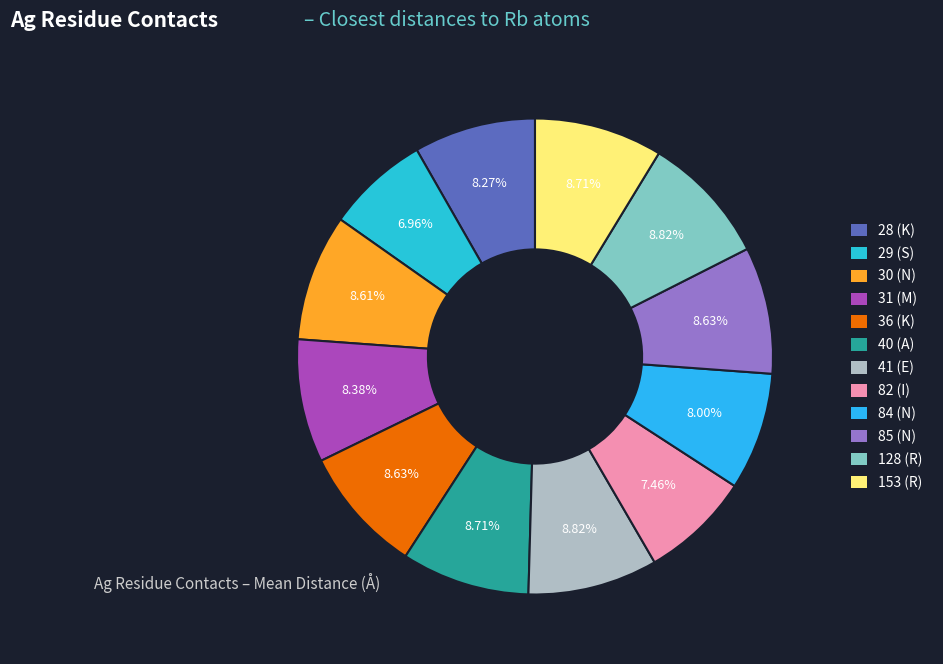

How many slices are in this pie chart?

12